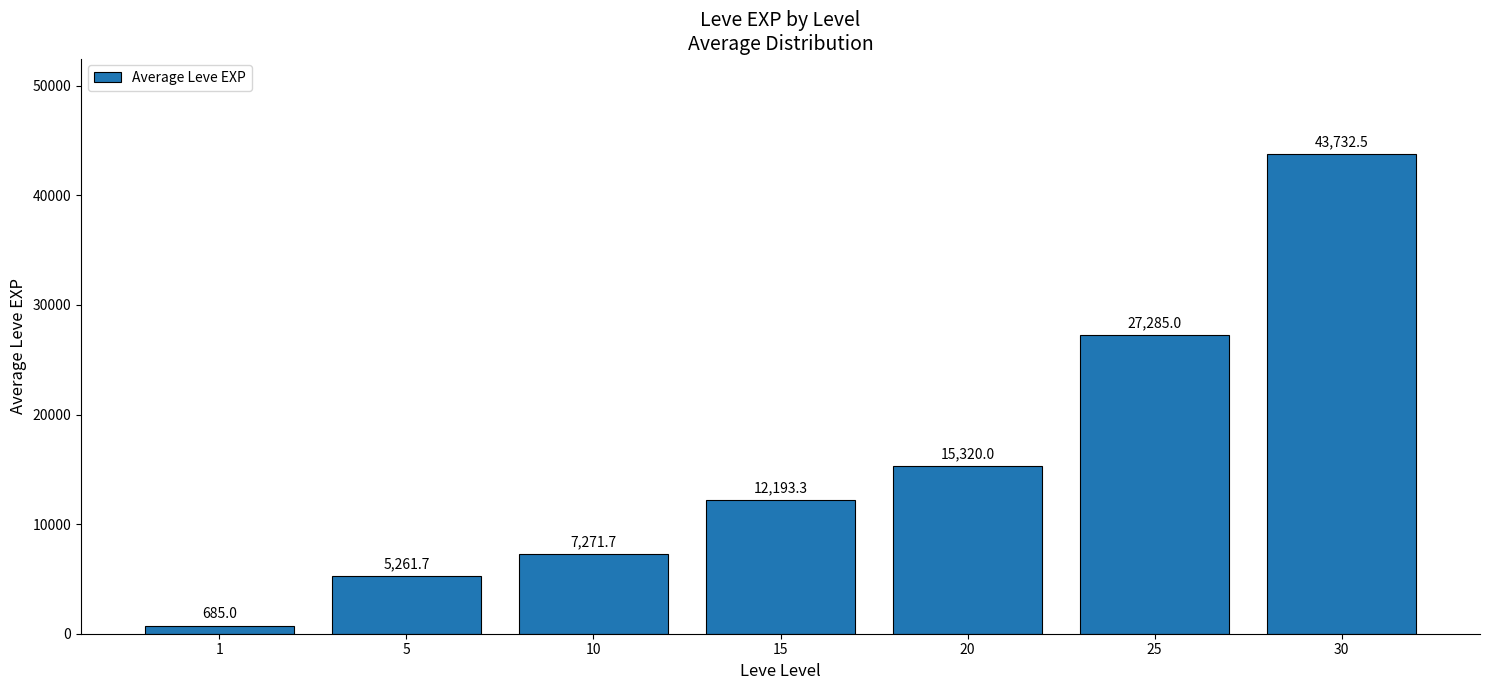

What is the average value?

15964.2